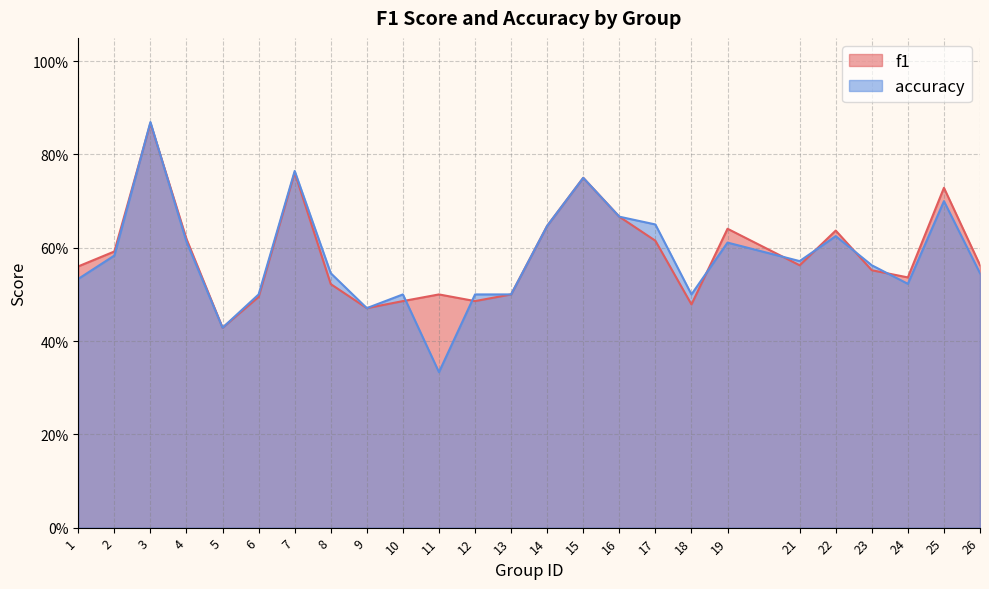

Does the chart have visible grid lines?

Yes